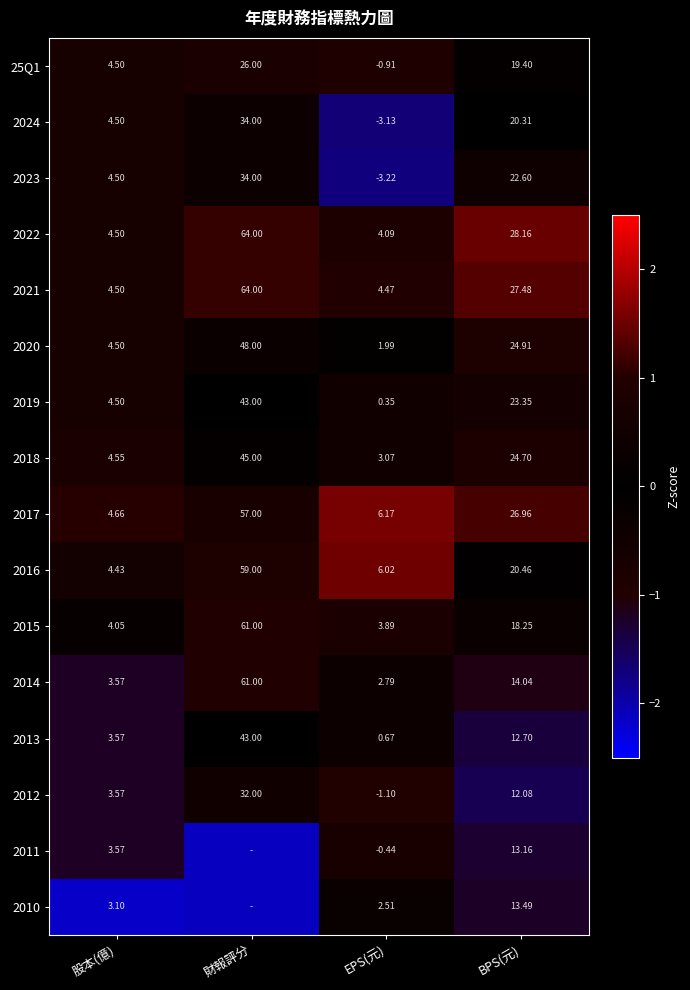

What is the difference between the highest and lowest values at BPS(元)?

16.1